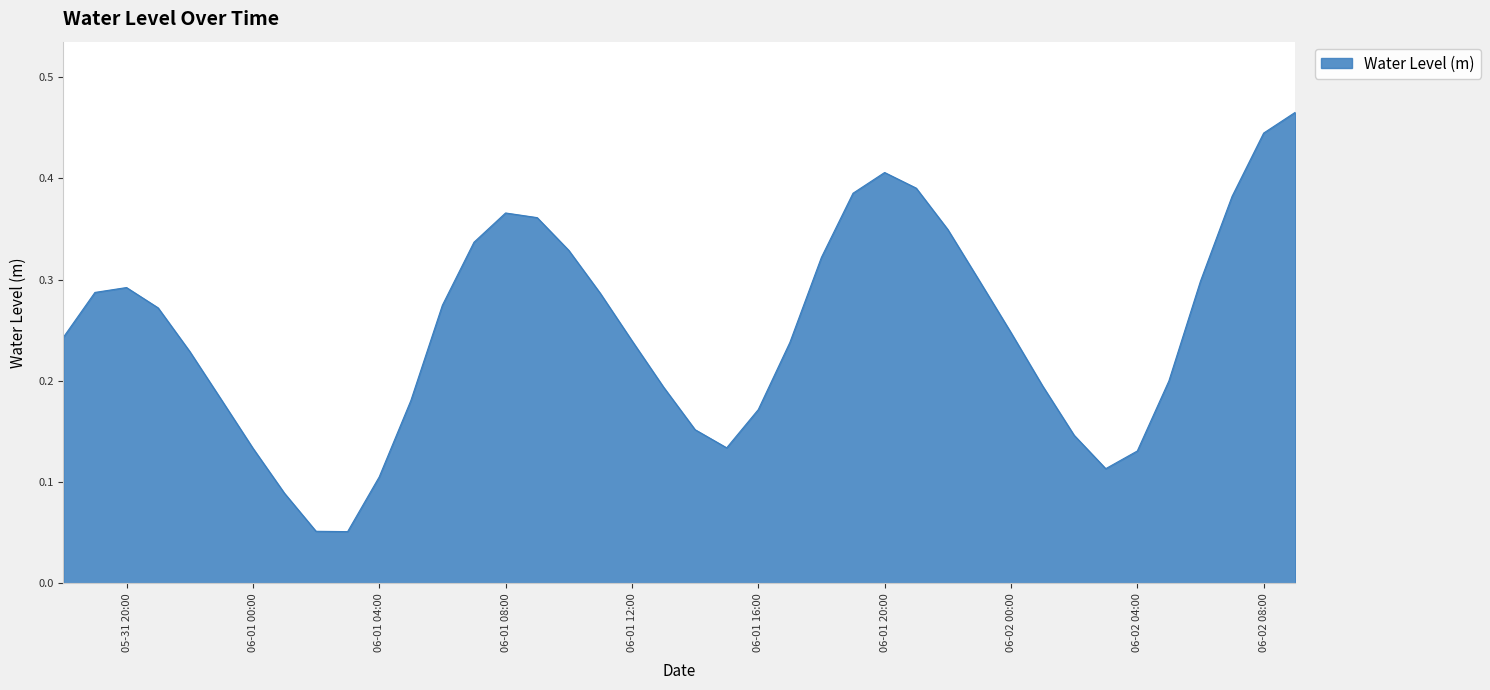

What is the smallest value displayed?

0.1